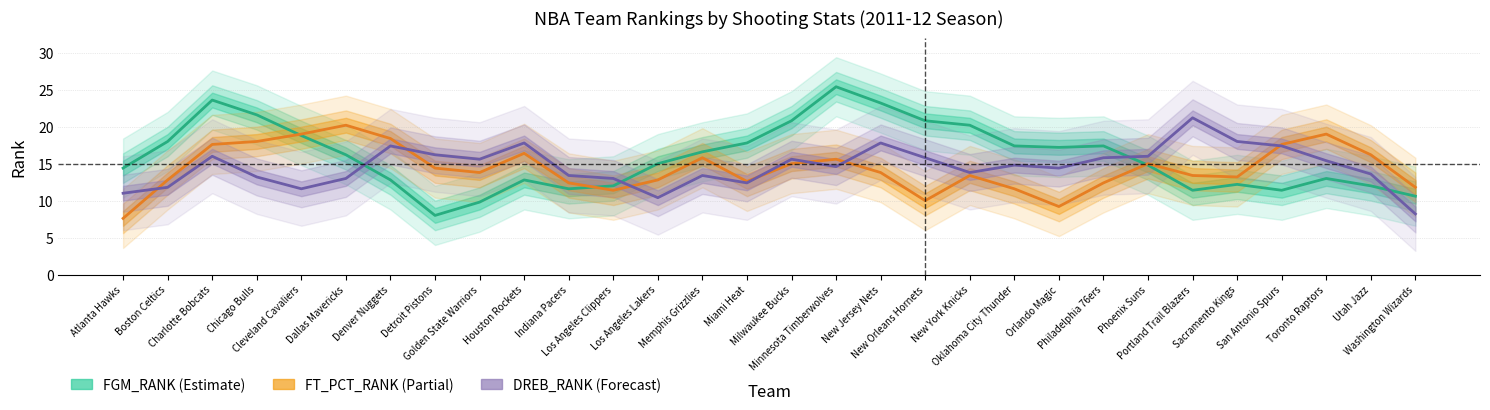

Reading right to left, list all the values displayed in this chart.

FGM_RANK: Washington Wizards=10.6	Utah Jazz=12.0	Toronto Raptors=13.0	San Antonio Spurs=11.4	Sacramento Kings=12.2	Portland Trail Blazers=11.4	Phoenix Suns=14.8	Philadelphia 76ers=17.4	Orlando Magic=17.2	Oklahoma City Thunder=17.4	New York Knicks=20.2	New Orleans Hornets=20.8	New Jersey Nets=23.2	Minnesota Timberwolves=25.4	Milwaukee Bucks=20.8	Miami Heat=17.8	Memphis Grizzlies=16.6	Los Angeles Lakers=15.0	Los Angeles Clippers=12.0	Indiana Pacers=11.6	Houston Rockets=12.8	Golden State Warriors=9.8	Detroit Pistons=8.0	Denver Nuggets=12.8	Dallas Mavericks=16.2	Cleveland Cavaliers=18.8	Chicago Bulls=21.6	Charlotte Bobcats=23.6	Boston Celtics=18.0	Atlanta Hawks=14.4
FT_PCT_RANK: Washington Wizards=11.8	Utah Jazz=16.2	Toronto Raptors=19.0	San Antonio Spurs=17.6	Sacramento Kings=13.2	Portland Trail Blazers=13.4	Phoenix Suns=15.0	Philadelphia 76ers=12.4	Orlando Magic=9.2	Oklahoma City Thunder=11.6	New York Knicks=13.4	New Orleans Hornets=10.0	New Jersey Nets=13.8	Minnesota Timberwolves=15.6	Milwaukee Bucks=15.0	Miami Heat=12.6	Memphis Grizzlies=15.8	Los Angeles Lakers=12.8	Los Angeles Clippers=11.4	Indiana Pacers=12.4	Houston Rockets=16.4	Golden State Warriors=13.8	Detroit Pistons=14.4	Denver Nuggets=18.4	Dallas Mavericks=20.2	Cleveland Cavaliers=19.0	Chicago Bulls=18.0	Charlotte Bobcats=17.6	Boston Celtics=12.8	Atlanta Hawks=7.6
DREB_RANK: Washington Wizards=8.2	Utah Jazz=13.6	Toronto Raptors=15.4	San Antonio Spurs=17.4	Sacramento Kings=18.0	Portland Trail Blazers=21.2	Phoenix Suns=16.0	Philadelphia 76ers=15.8	Orlando Magic=14.4	Oklahoma City Thunder=14.8	New York Knicks=13.8	New Orleans Hornets=15.8	New Jersey Nets=17.8	Minnesota Timberwolves=14.6	Milwaukee Bucks=15.6	Miami Heat=12.4	Memphis Grizzlies=13.4	Los Angeles Lakers=10.4	Los Angeles Clippers=13.0	Indiana Pacers=13.4	Houston Rockets=17.8	Golden State Warriors=15.6	Detroit Pistons=16.2	Denver Nuggets=17.4	Dallas Mavericks=13.0	Cleveland Cavaliers=11.6	Chicago Bulls=13.2	Charlotte Bobcats=16.0	Boston Celtics=11.8	Atlanta Hawks=11.0